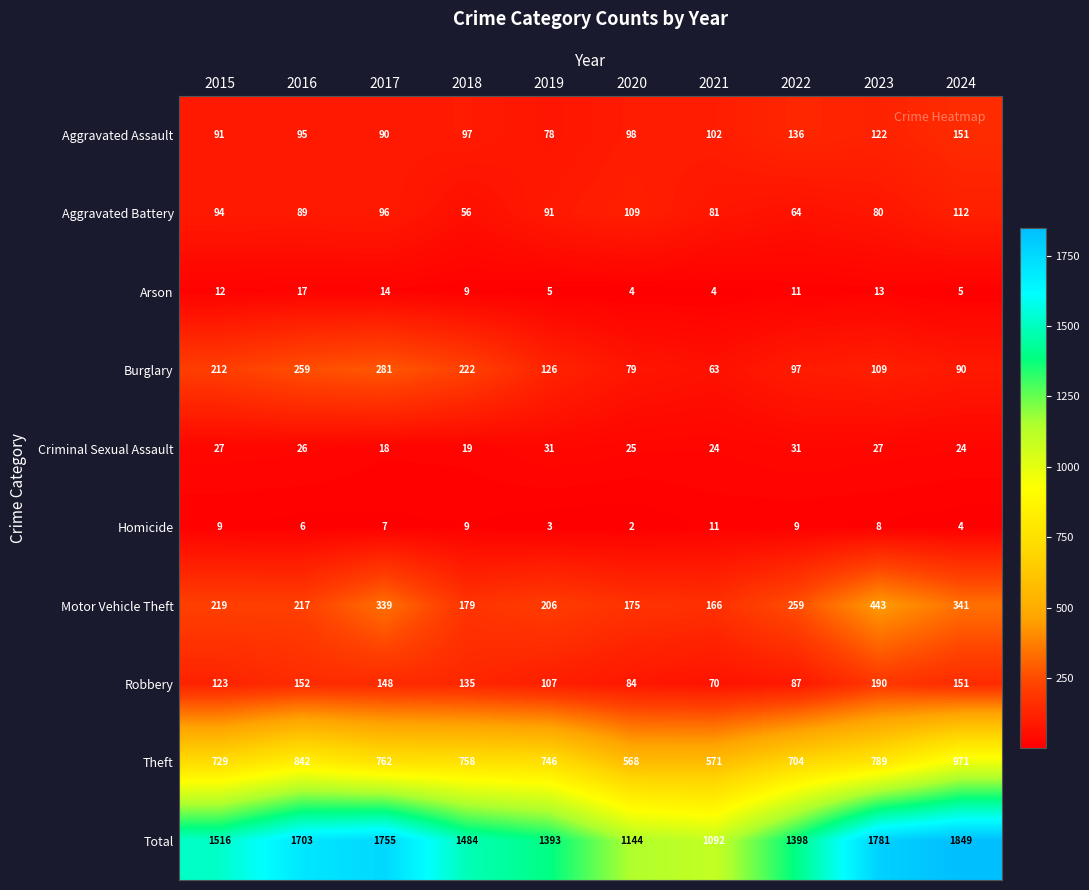

At which label is Aggravated Assault closest to 114?

2023